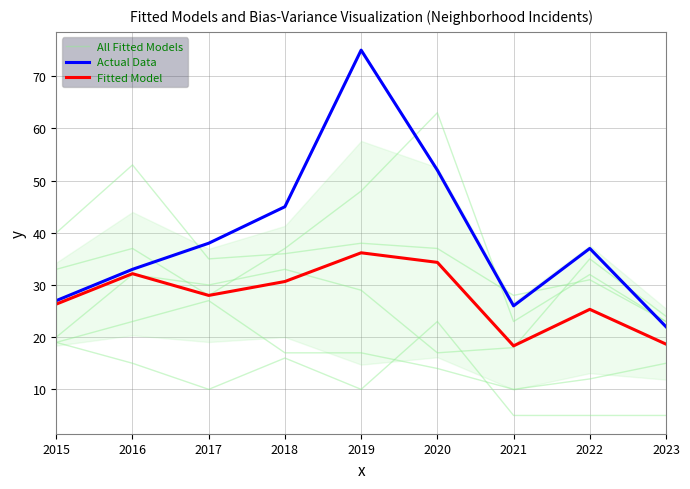

Rank the series at 2023 from lowest to highest value.

Fitted Model, Actual Data, All Fitted Models